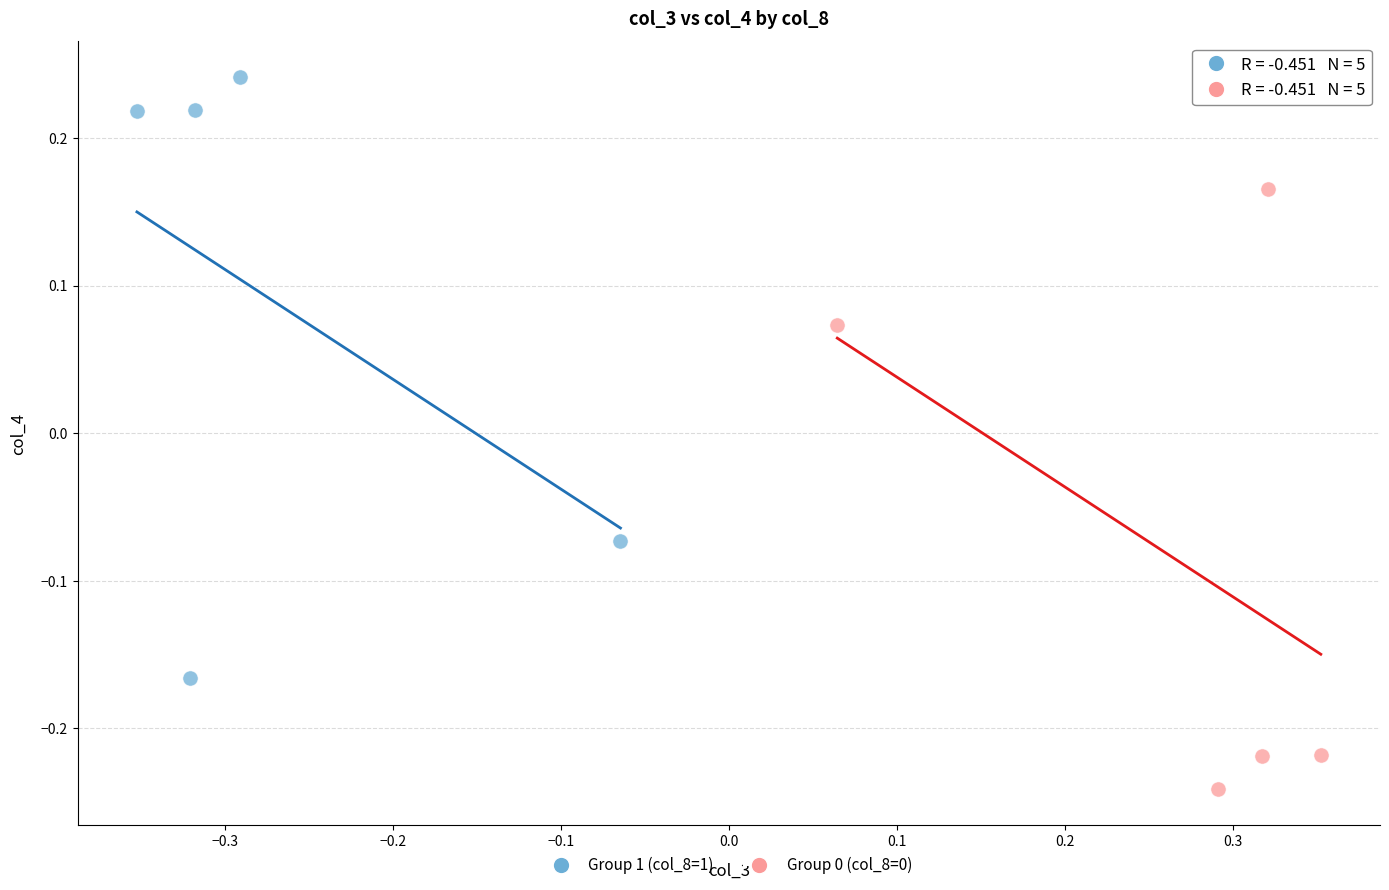

Which series contains the highest Y value?

Group 1 (col_8=1)